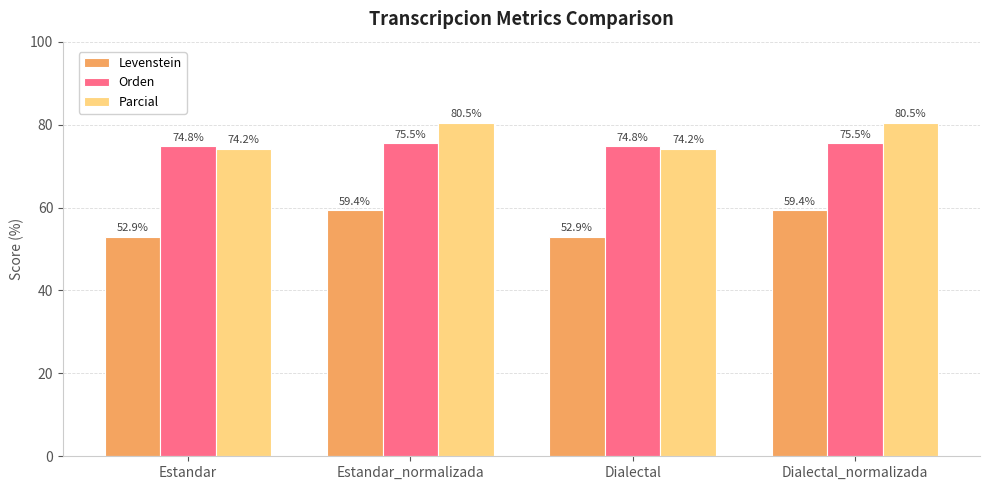

What is the label of the 2nd bar from the right?

Dialectal